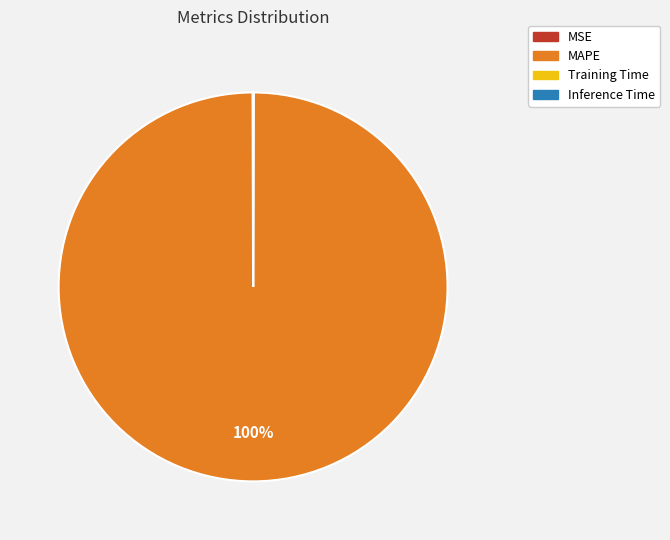

What is the majority slice?

MAPE